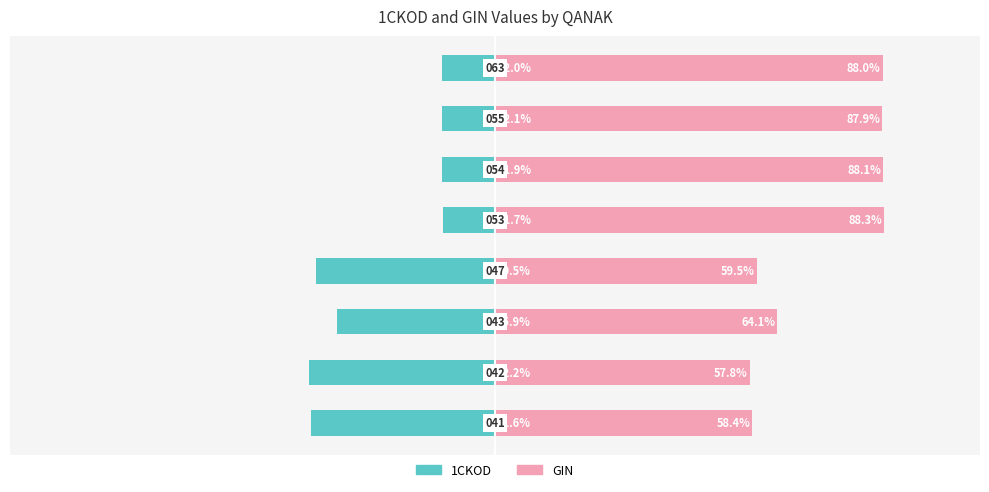

The 1CKOD series shows -16.5 at 0. True or false?

False